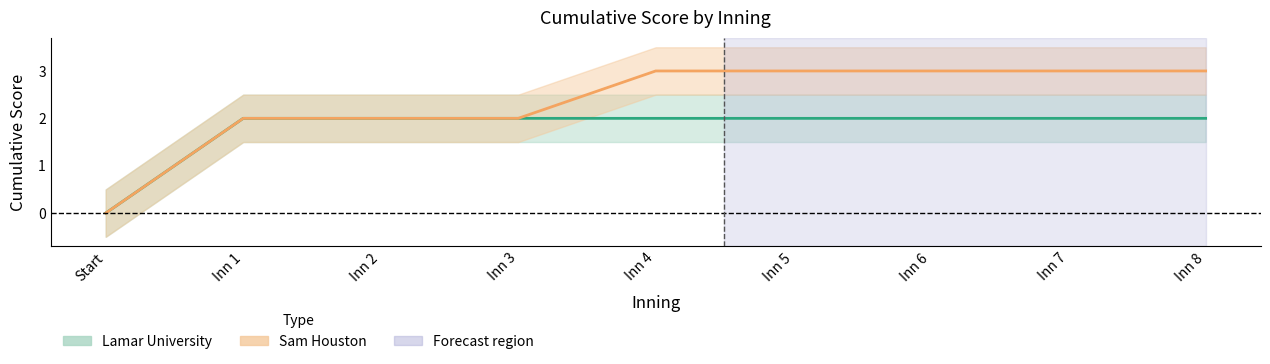

What is the sum of the Sam Houston values at Start and Inn 3?

2